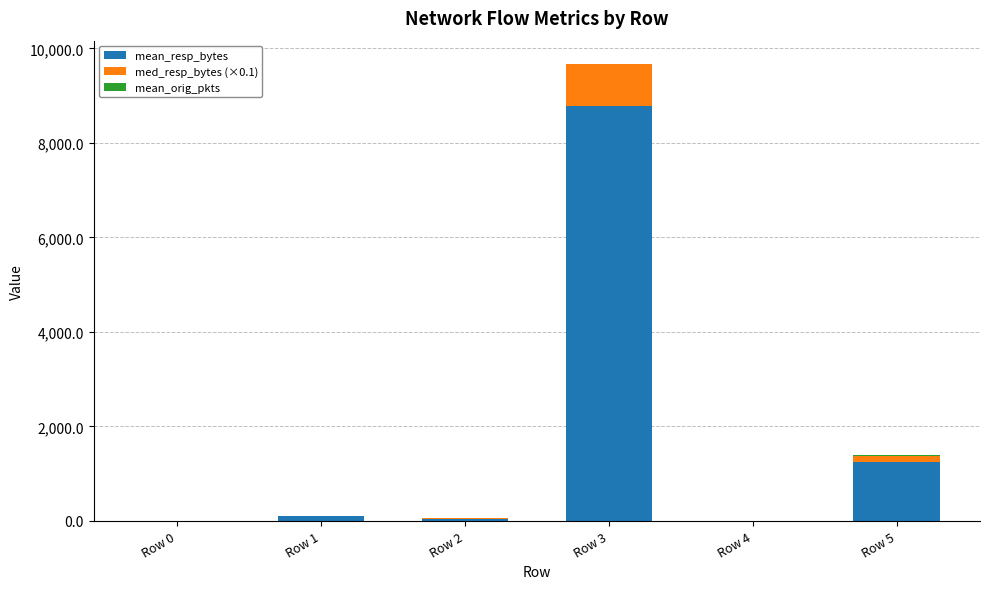

How many categories are shown in the chart?

6